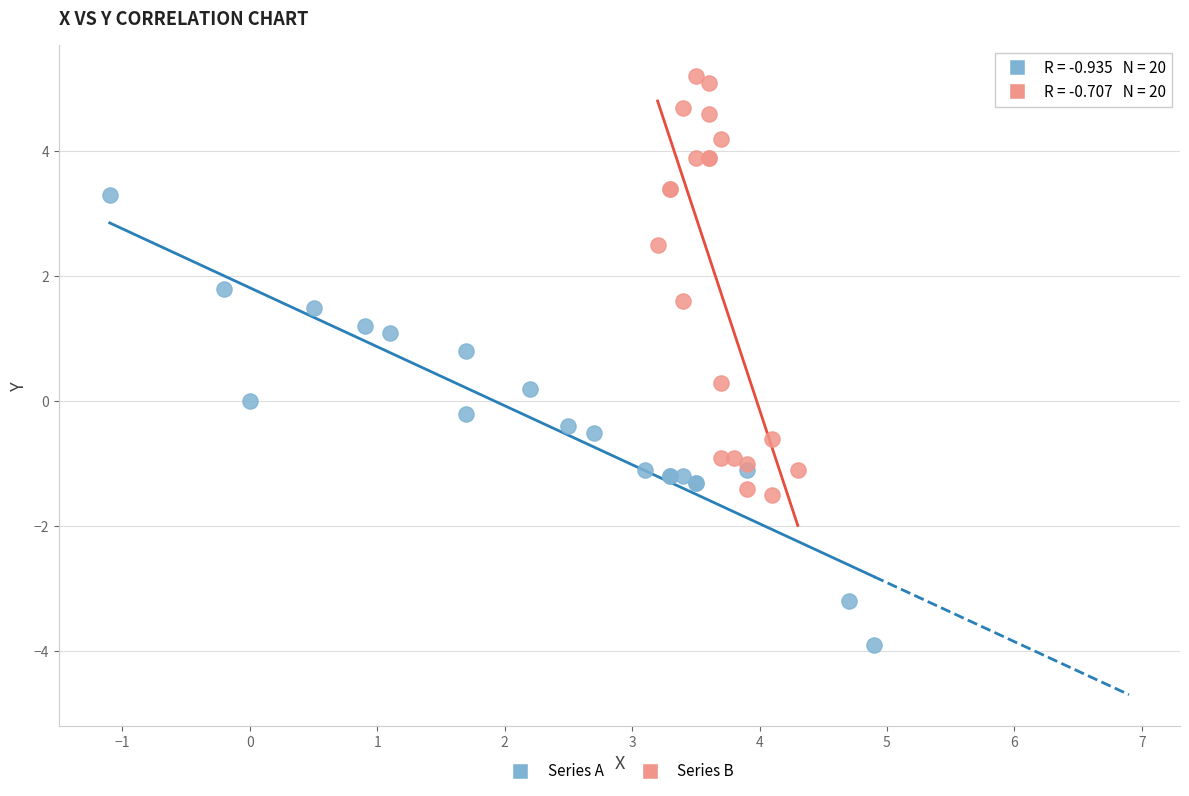

Which series contains the lowest Y value?

Series A